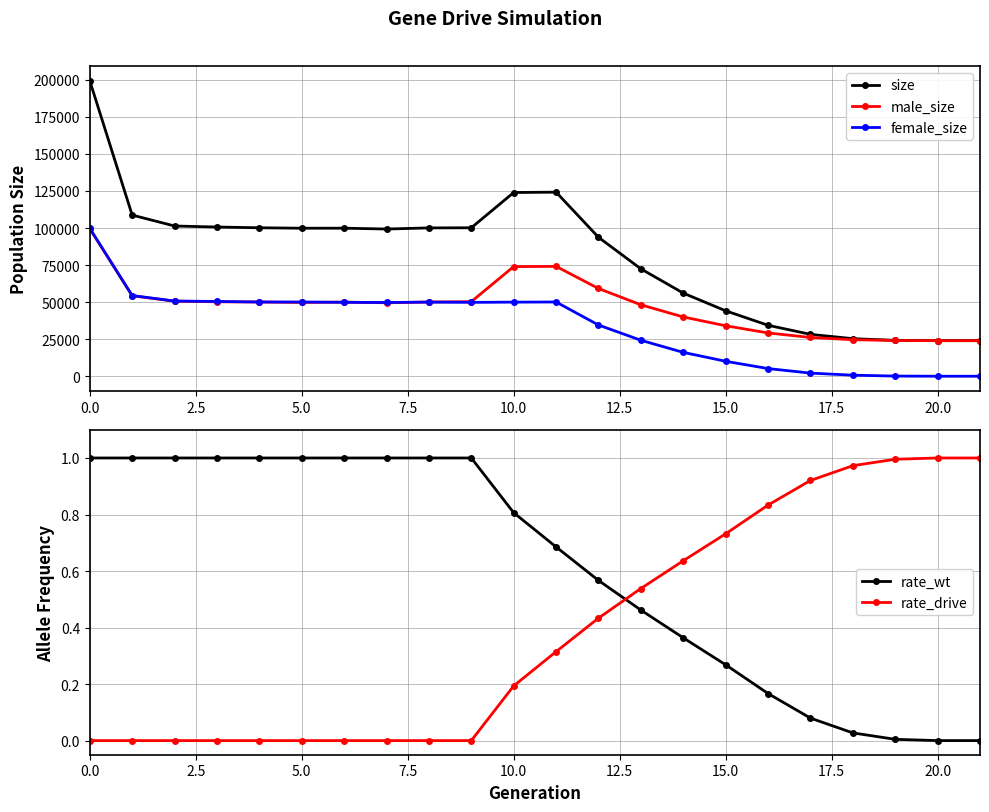

At how many categories does at least one series exceed 185259?

1